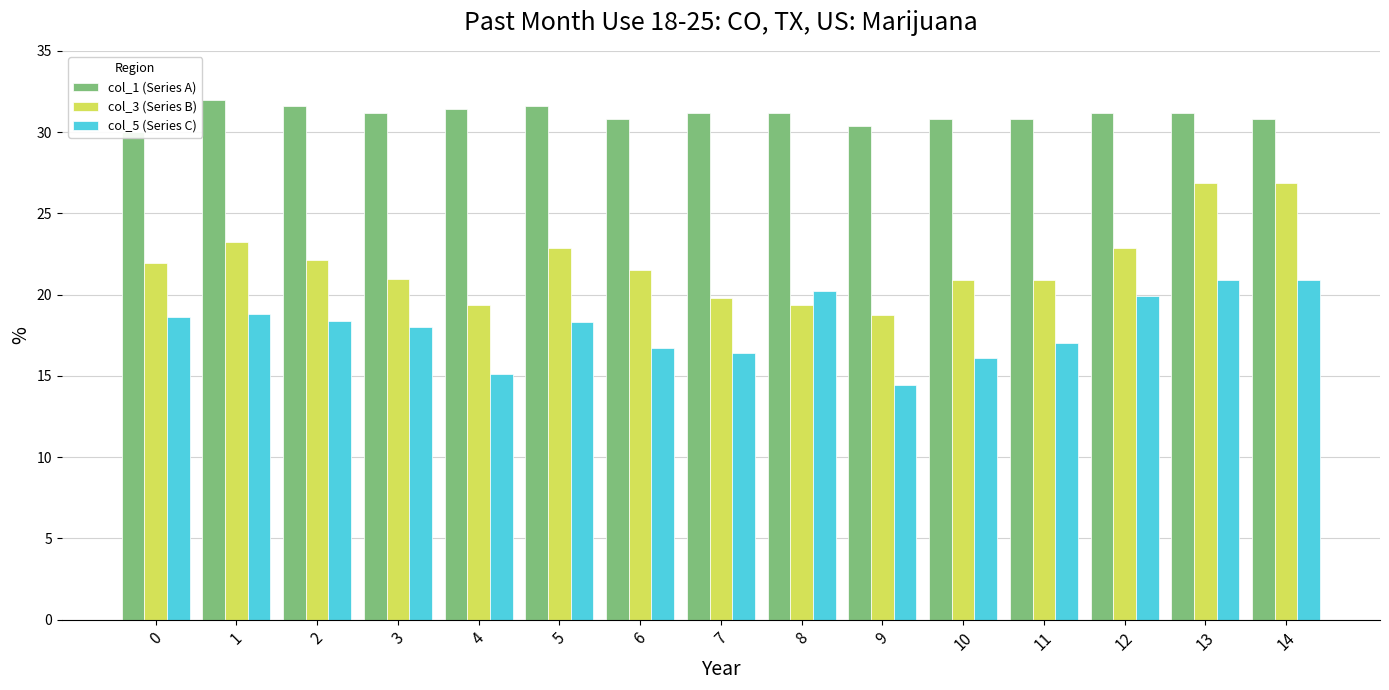

List the series in order of their overall mean, highest first.

col_1 (Series A), col_3 (Series B), col_5 (Series C)